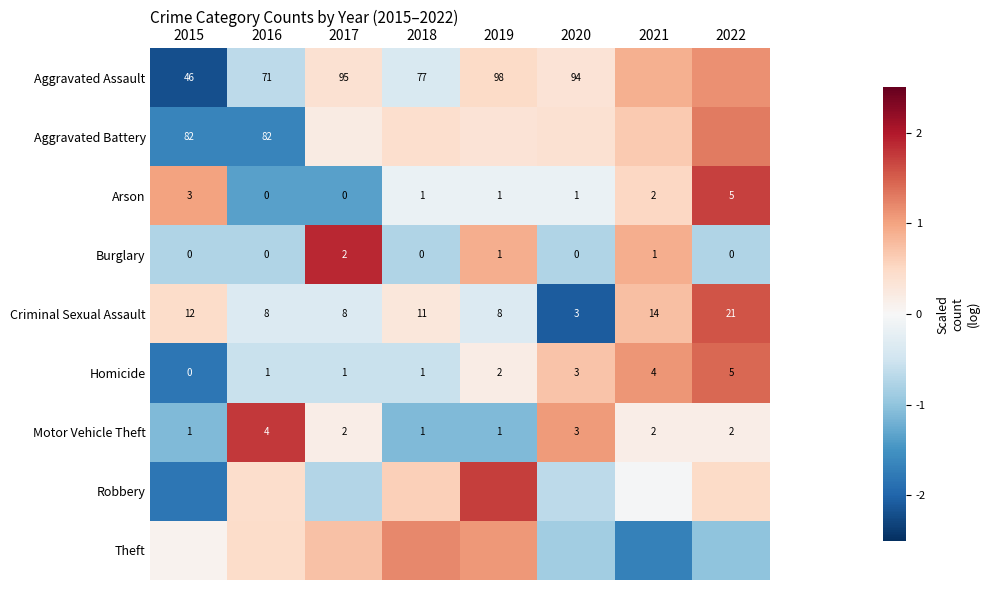

True or false: Aggravated Assault has a value of 1.2 at 2021.

False